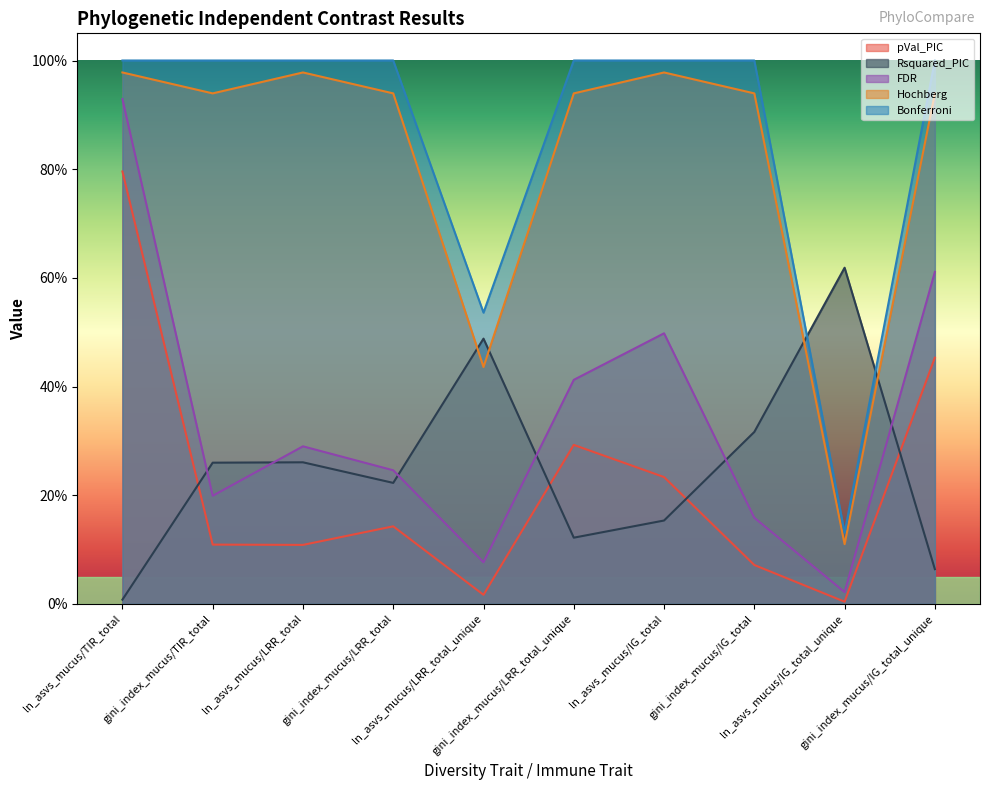

How many distinct data groups are displayed?

5